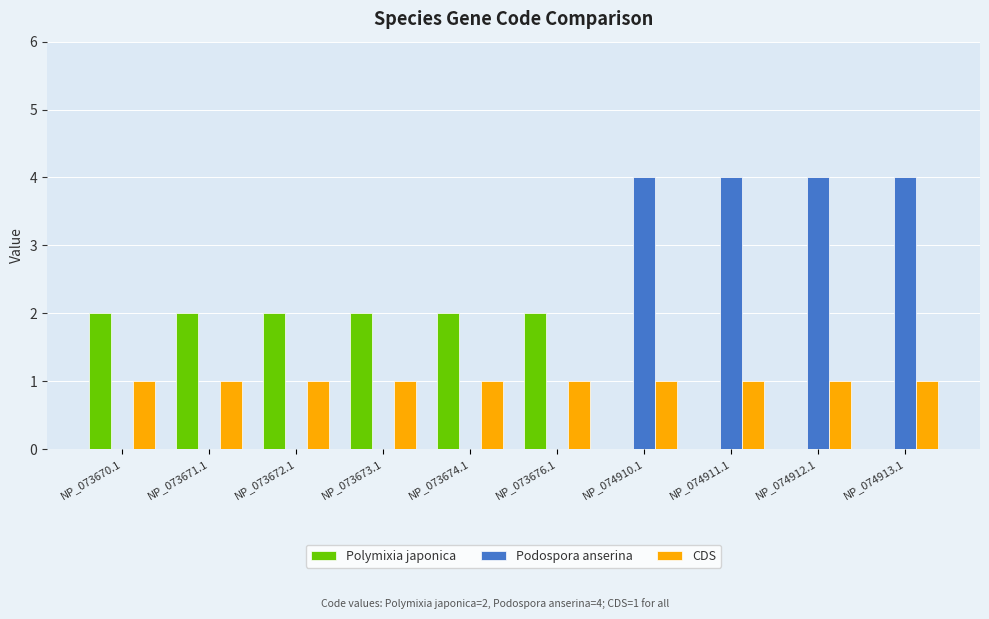

How many data points does each series have?

10